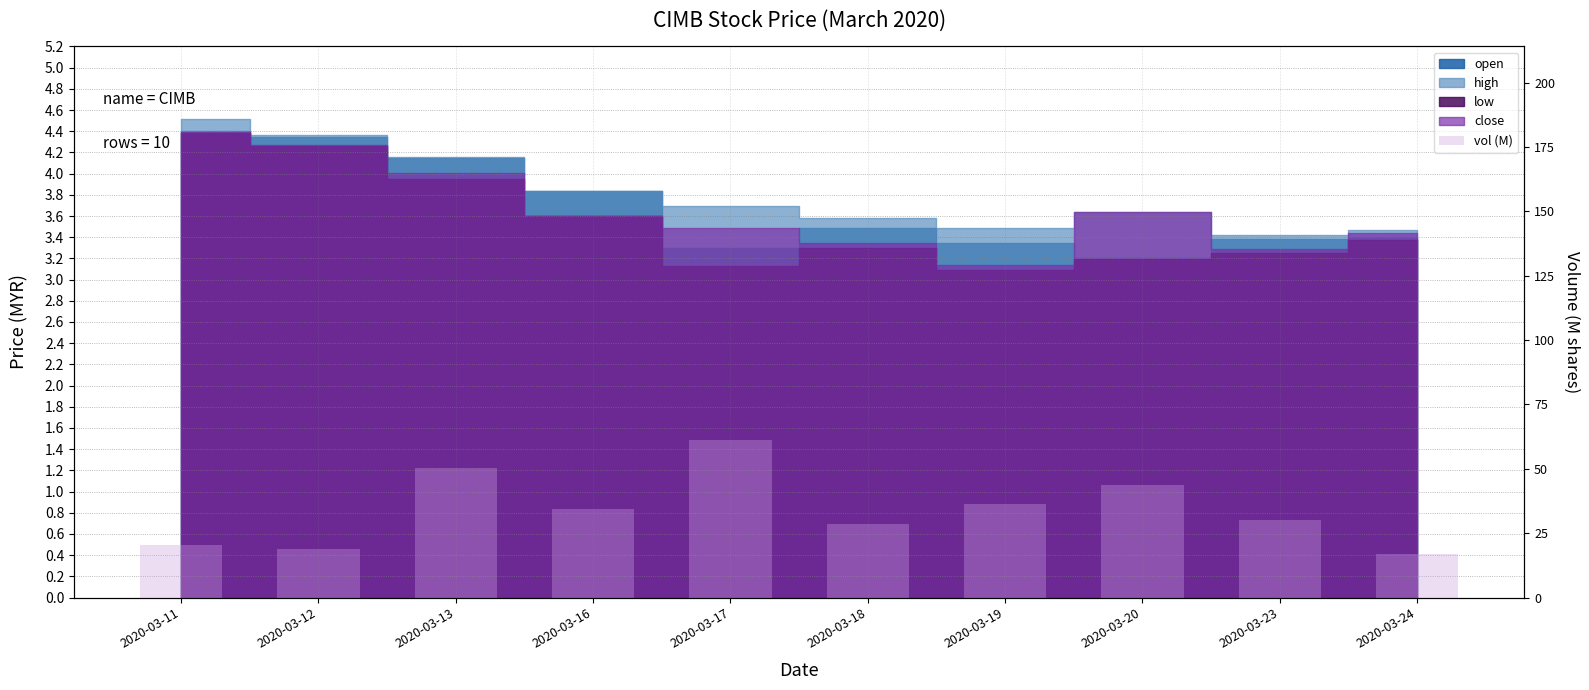

What is the value of the 1st bar from the left?

20.5